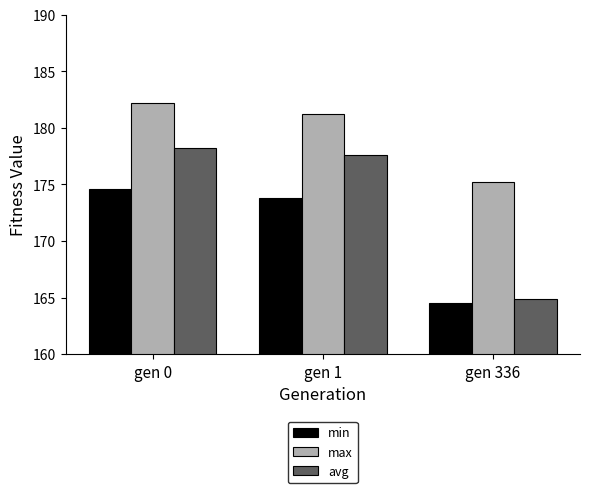

Which series has the largest total across all categories?

max